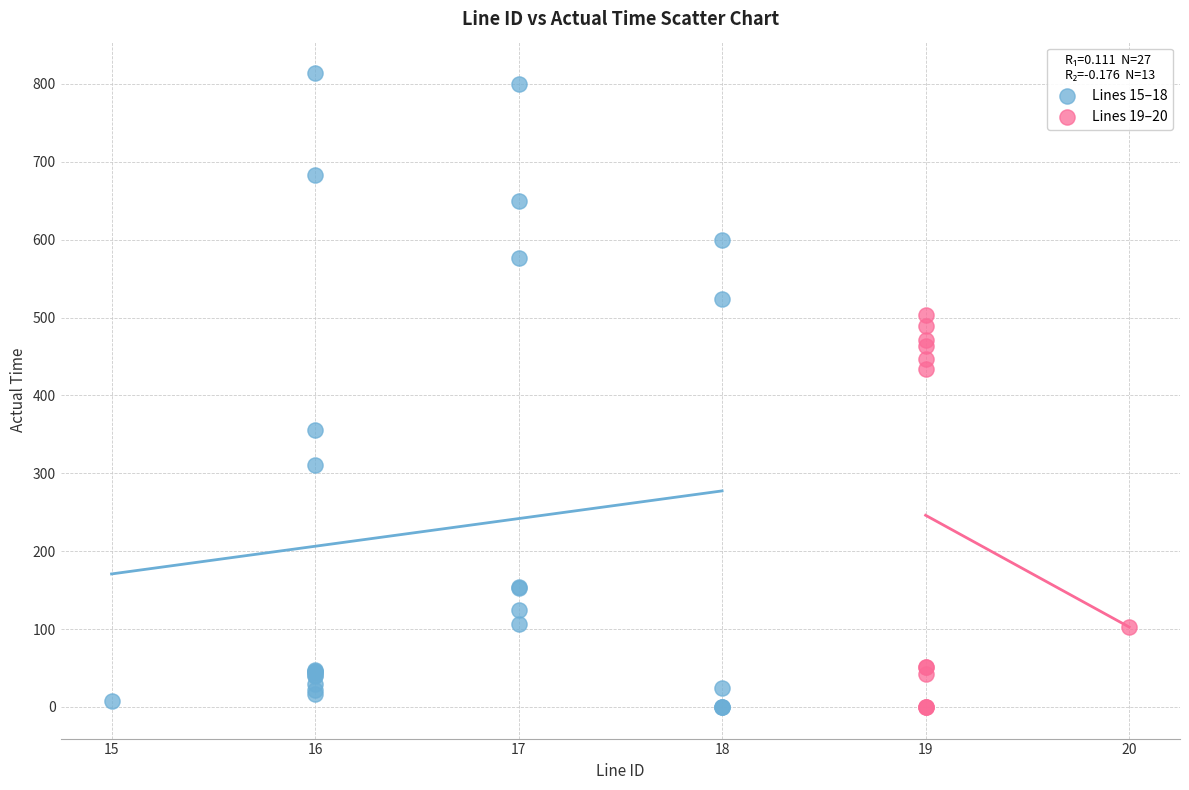

Which series has the widest spread of Y values?

Lines 15–18